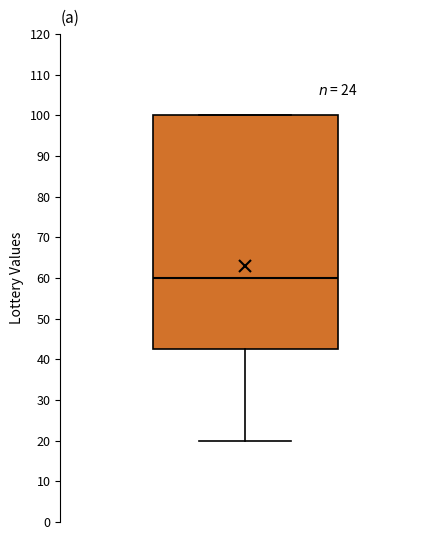

Read this box plot against the y-axis: the position of the median line, the range covered by the box, and the ends of both whiskers. The values are not printed on the chart, so give them approximately, as read against the axis.

median 60, box 43 to 100, whiskers 20 to 100